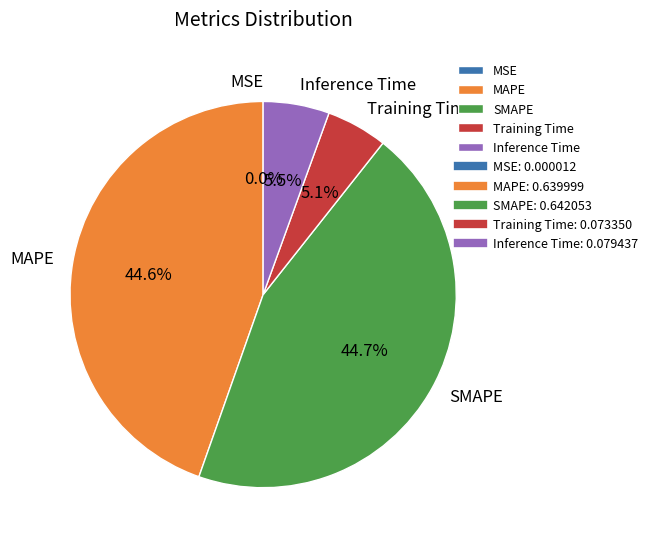

To the nearest percent, what percentage of the pie is SMAPE?

45%